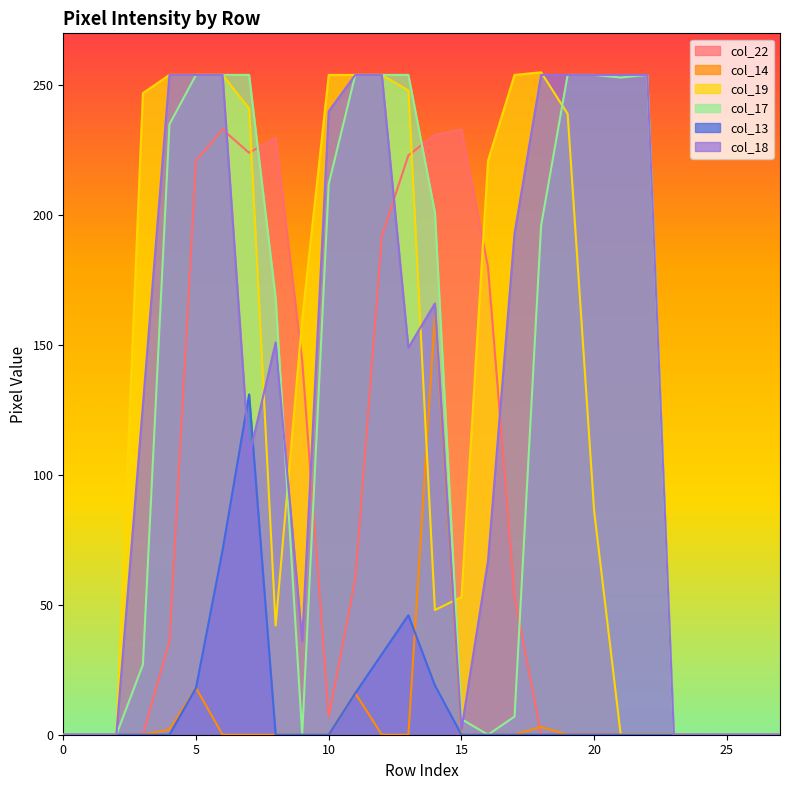

What is the average value of the col_18 series?

135